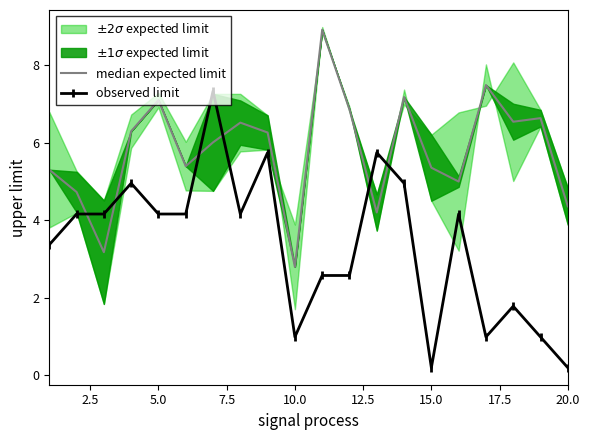

True or false: observed limit has a value of 0.2 at 15.0.

True